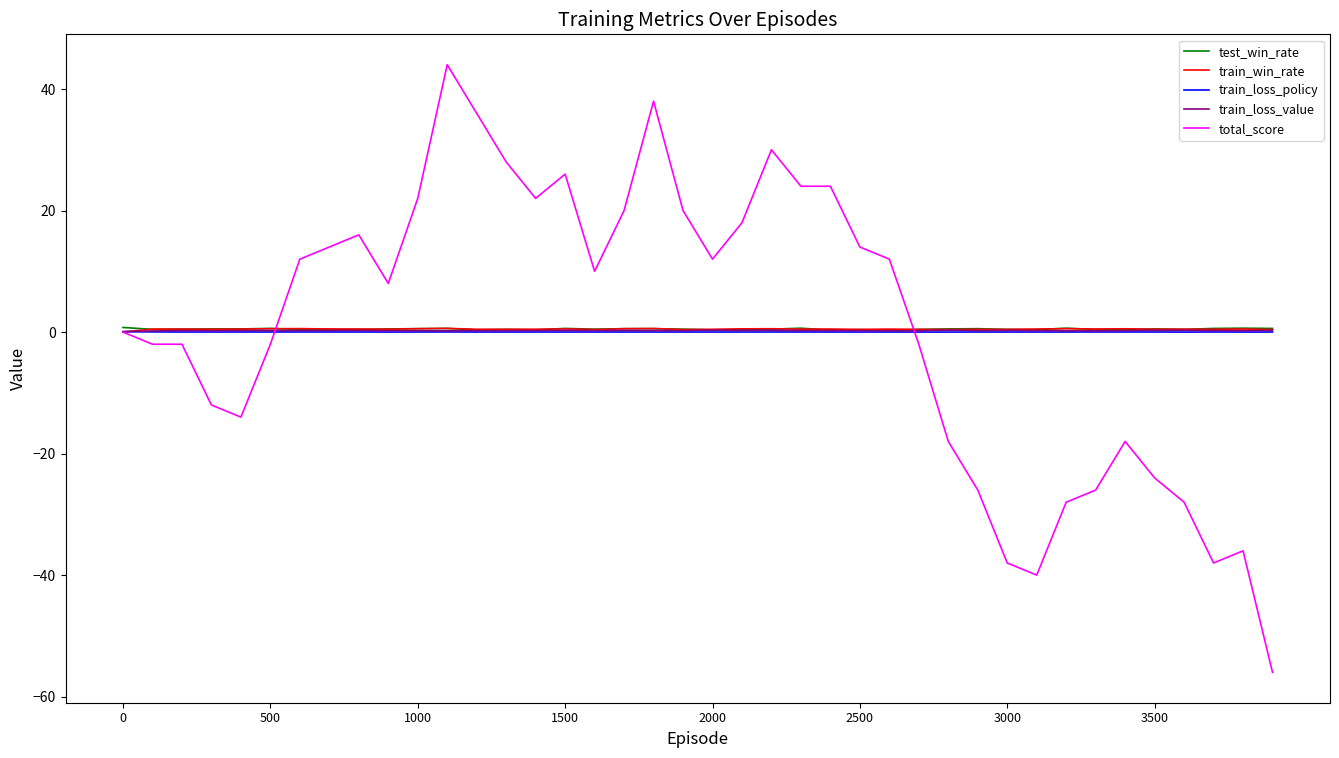

Which series has the largest range (max minus min)?

total_score